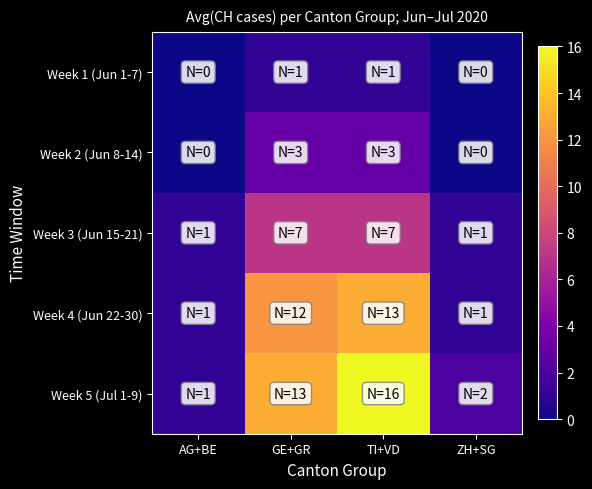

What is the difference between the highest and lowest values at GE+GR?

12